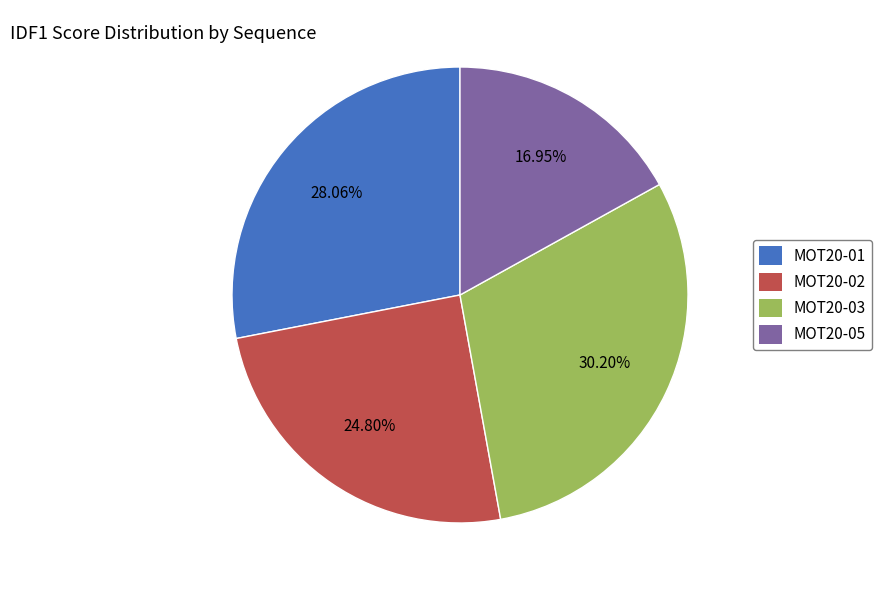

True or false: MOT20-03 accounts for 30% of the total.

True